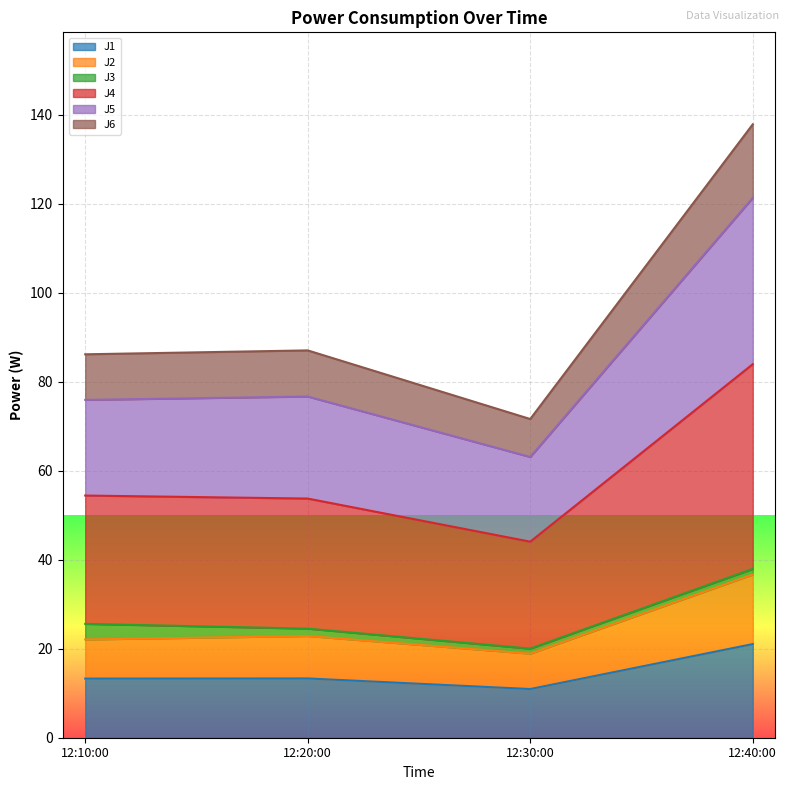

What is the minimum value for J1?

10.9